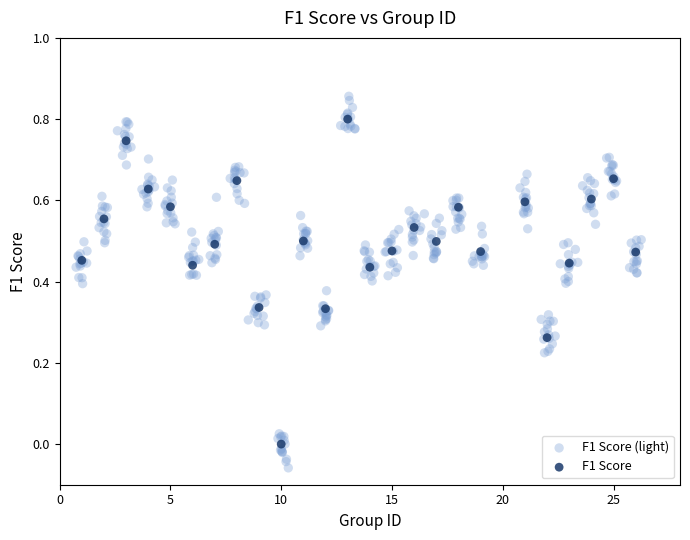

Which series contains the lowest Y value?

F1 Score (light)